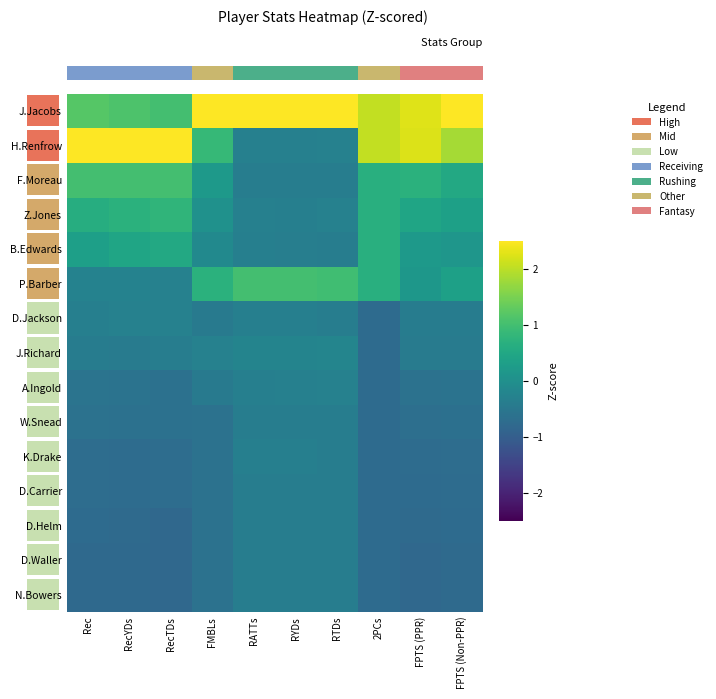

Between RecTDs and FMBLs, which is larger?

FMBLs